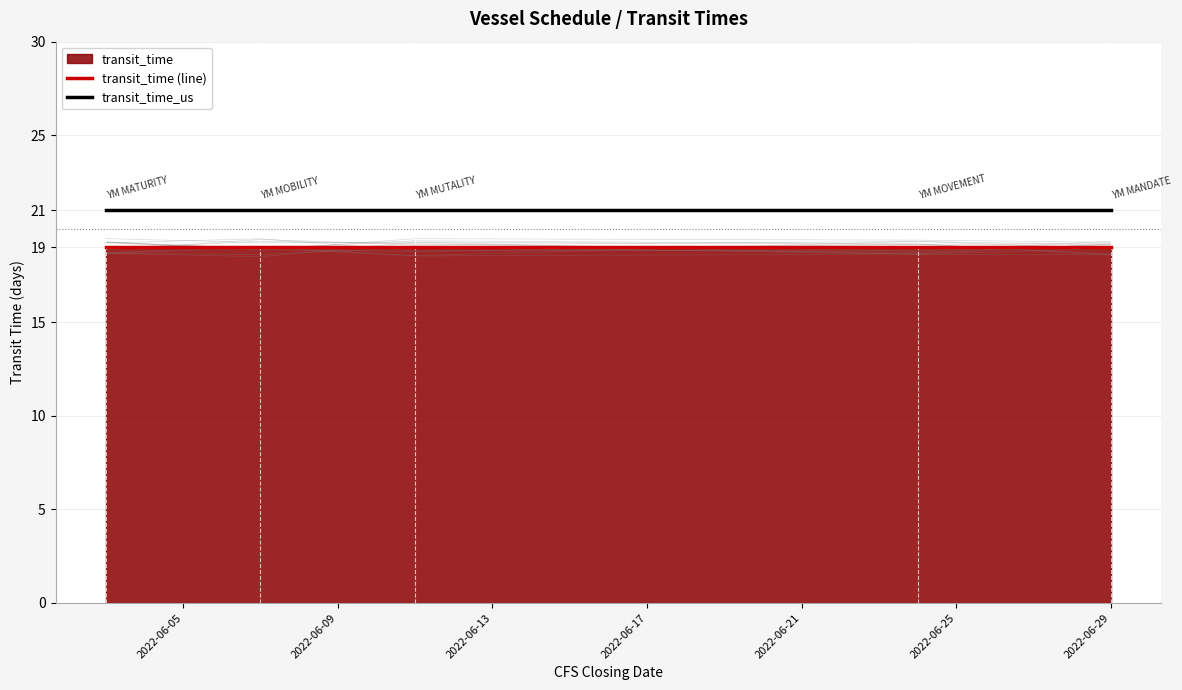

Reading left to right, list all the values displayed in this chart.

transit_time (line): 19	19	19	19	19
transit_time_us: 21	21	21	21	21